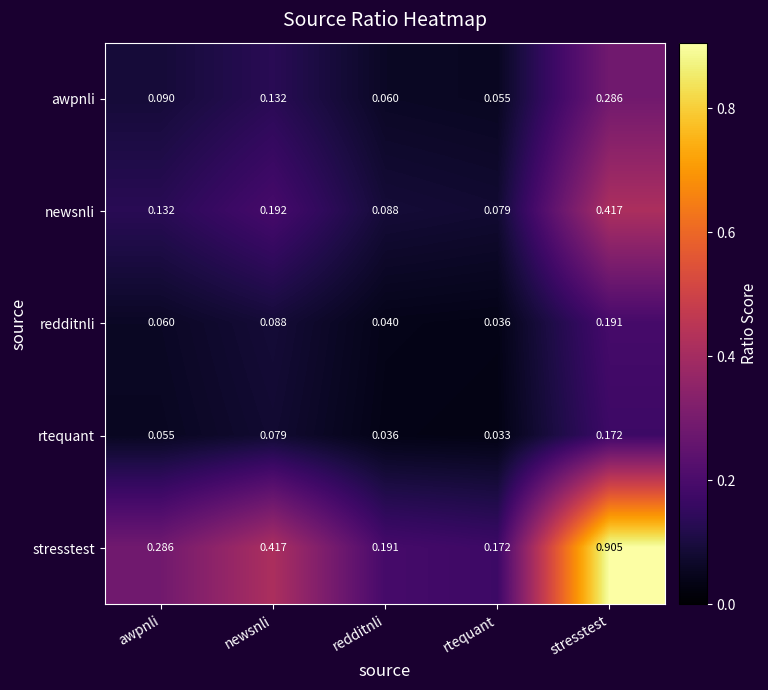

Which series changed the most between newsnli and stresstest?

stresstest